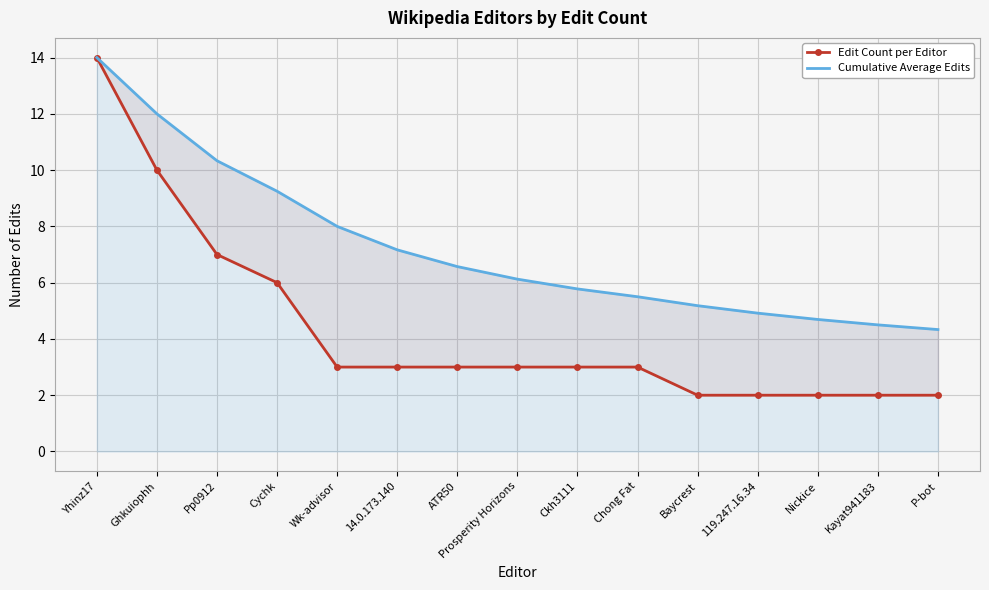

What is the smallest value displayed?

2.0